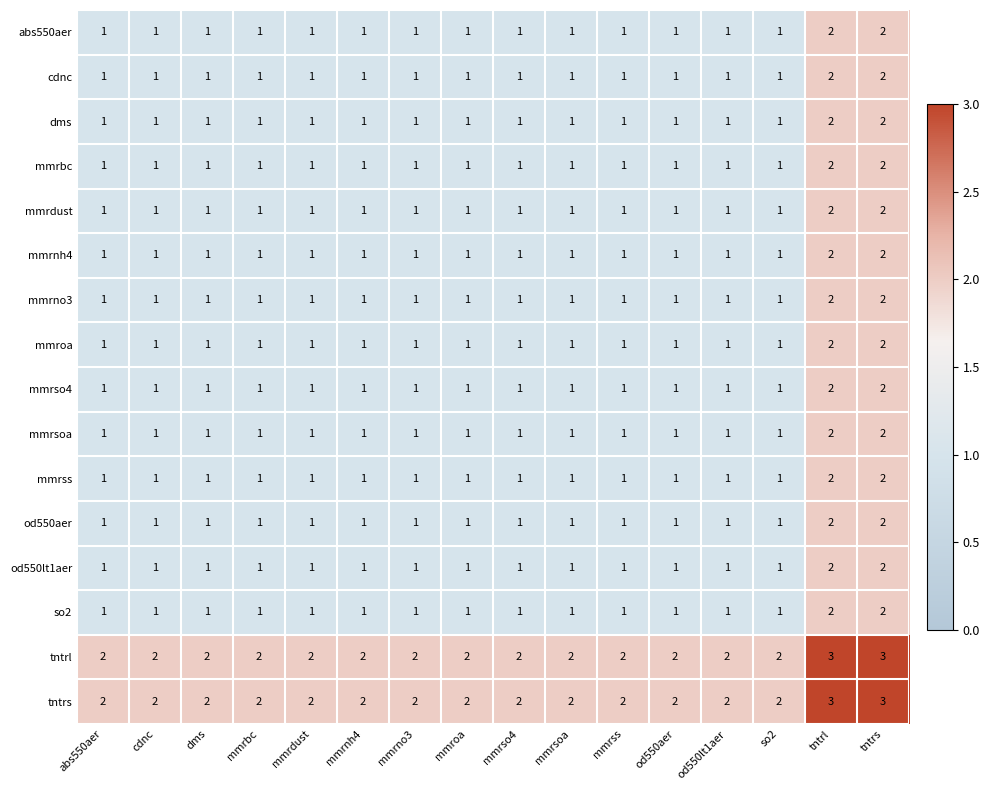

The mmrso4 series shows 3 at tntrs. True or false?

False